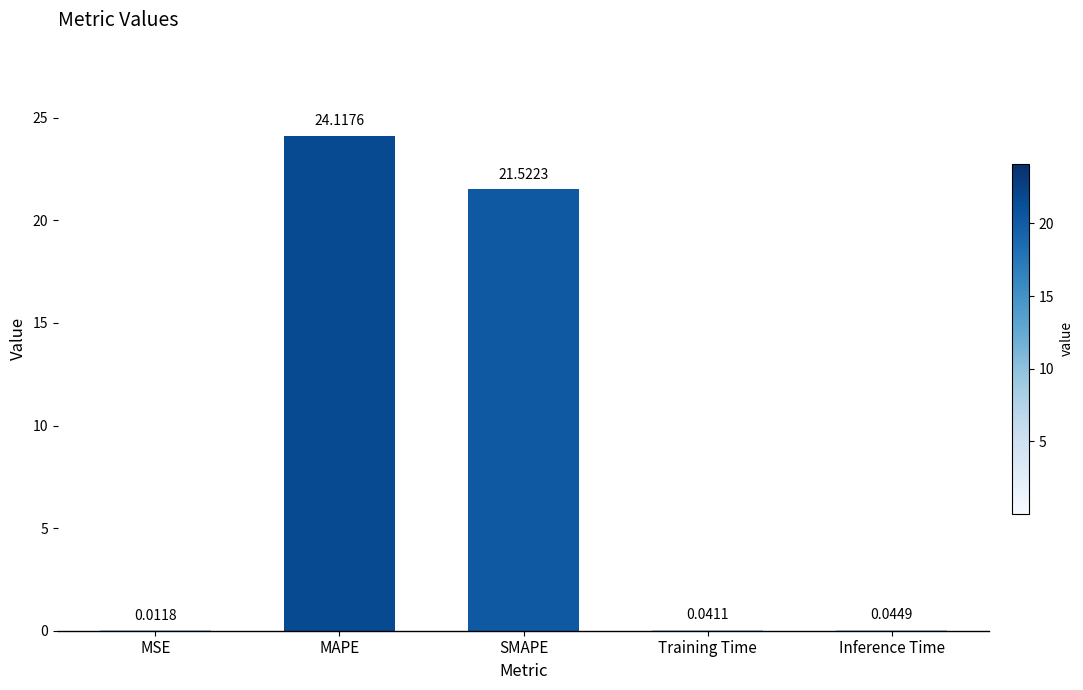

Count the number of categories in the chart.

5